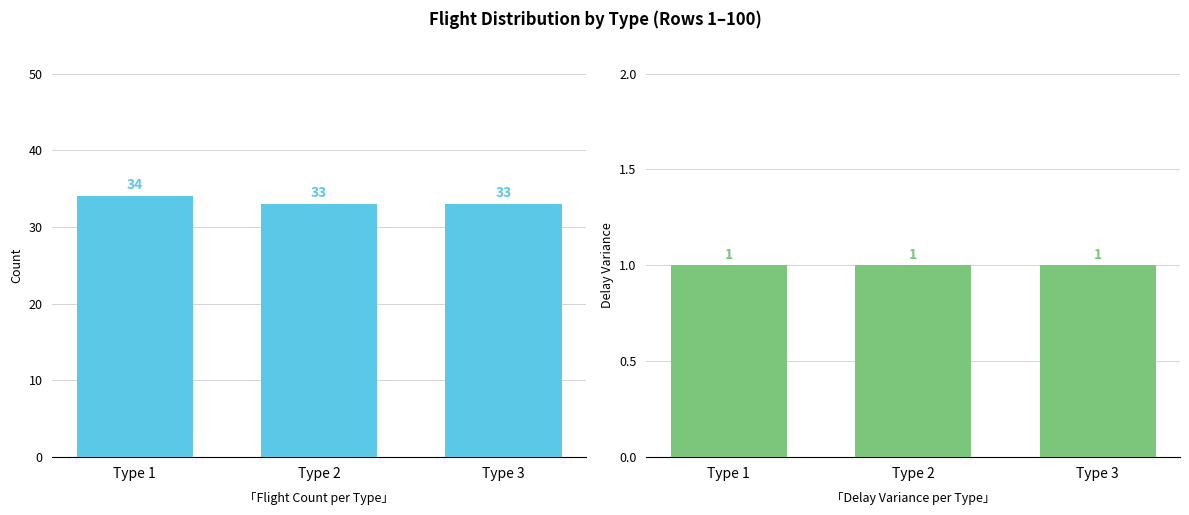

Count the Flight Count values in the range 33 to 34.

3